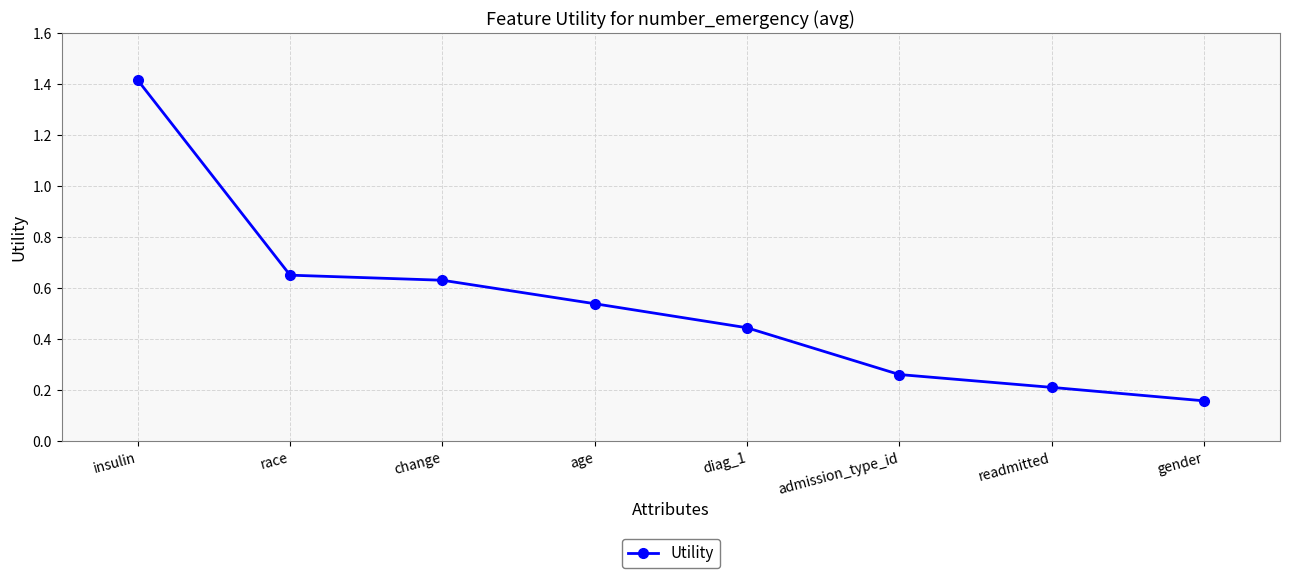

True or false: the data shows 0.2 at diag_1.

False